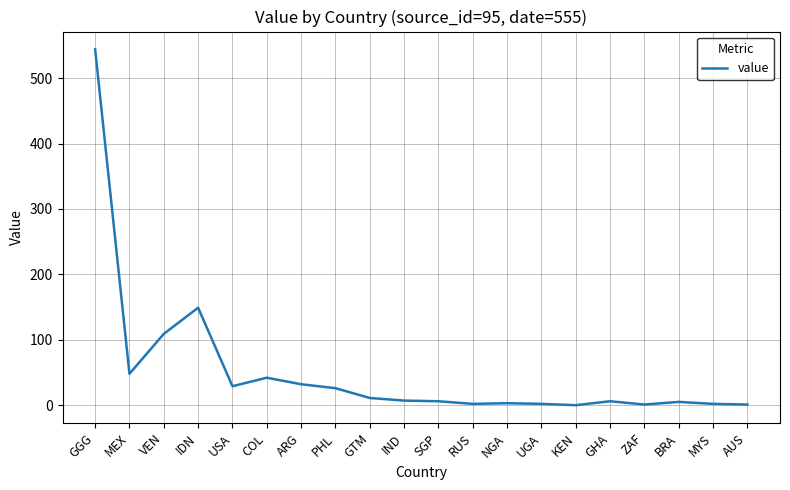

Where does the data first go above 7?

GGG